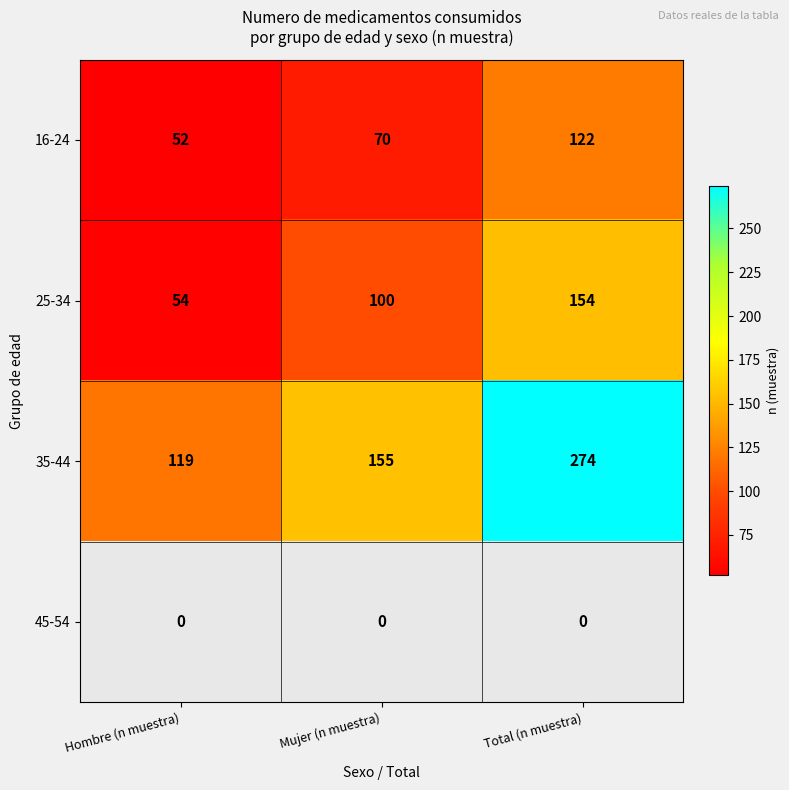

The 16-24 series shows 52 at Hombre (n muestra). True or false?

True